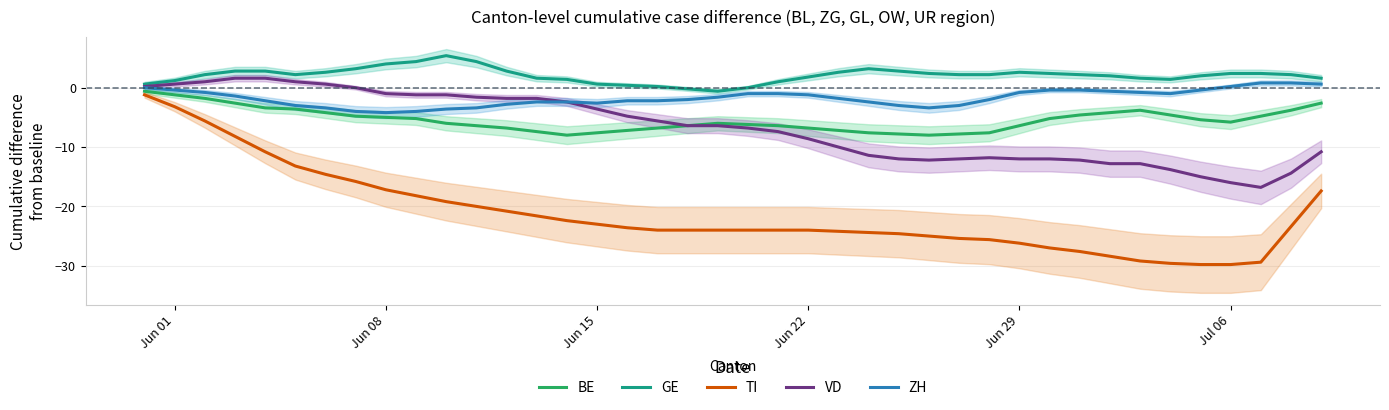

How many interior local valleys does the ZH series have?

4